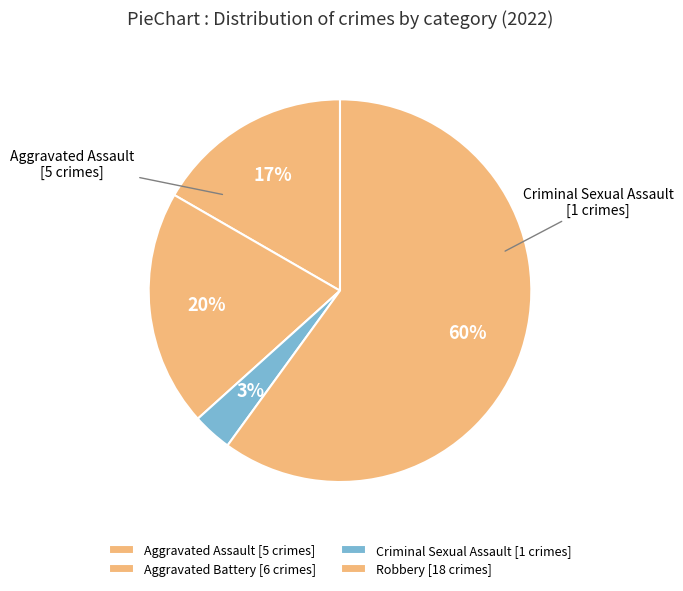

Count the number of slices in the pie.

4